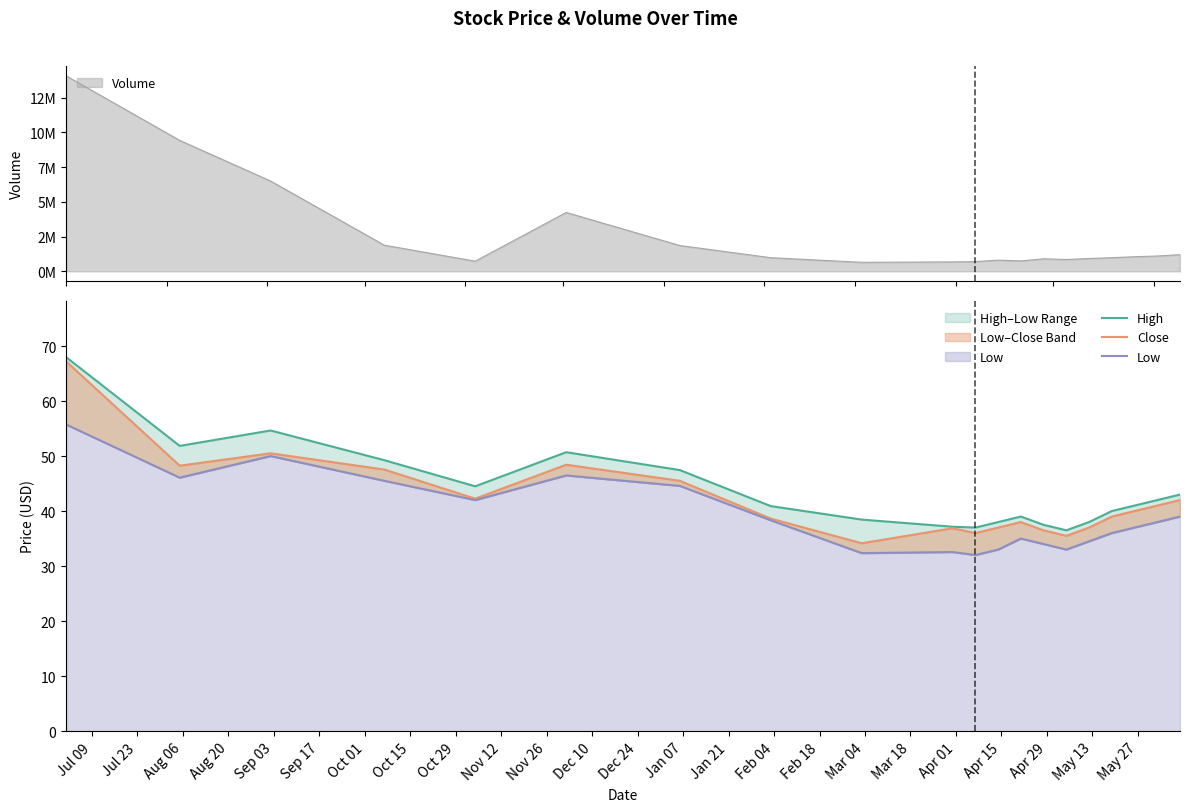

What is the value of the High point at the 14th from the left?

37.5